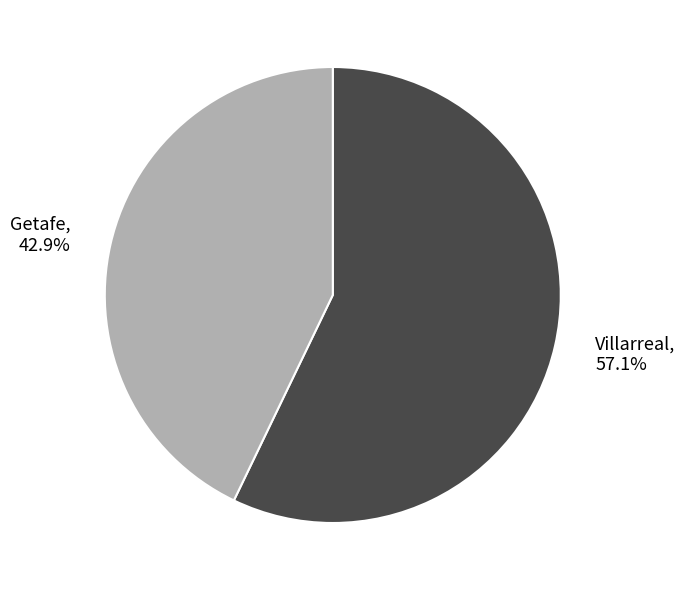

What is the smallest slice in the pie chart?

Getafe